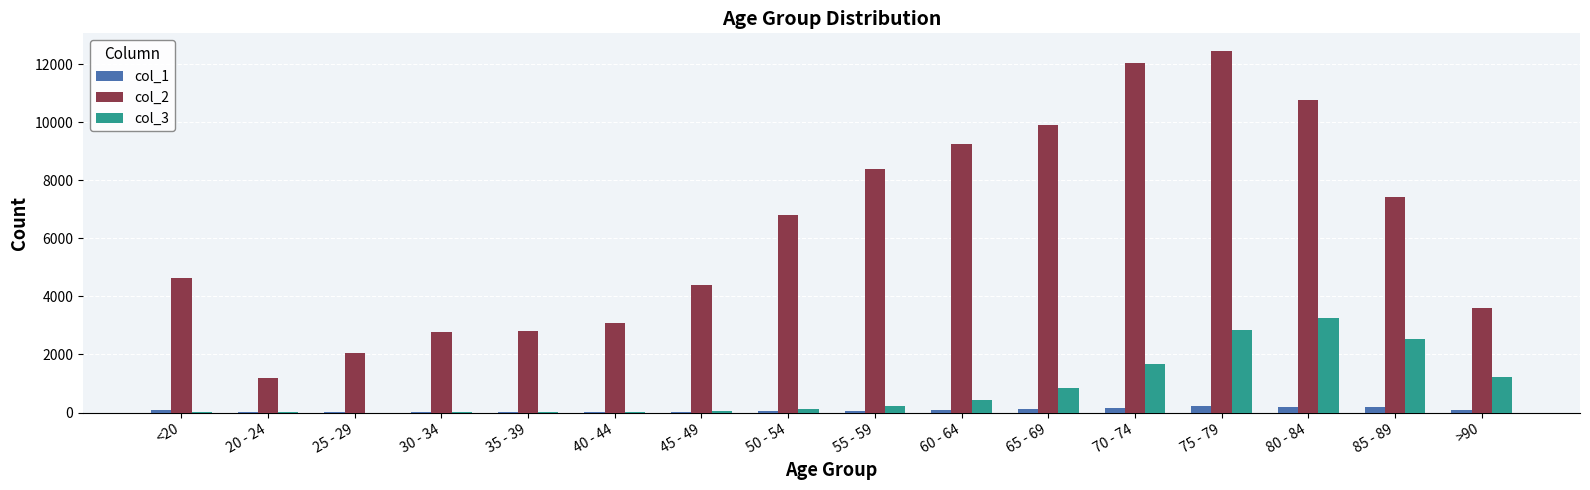

What is the greatest value displayed?

12434